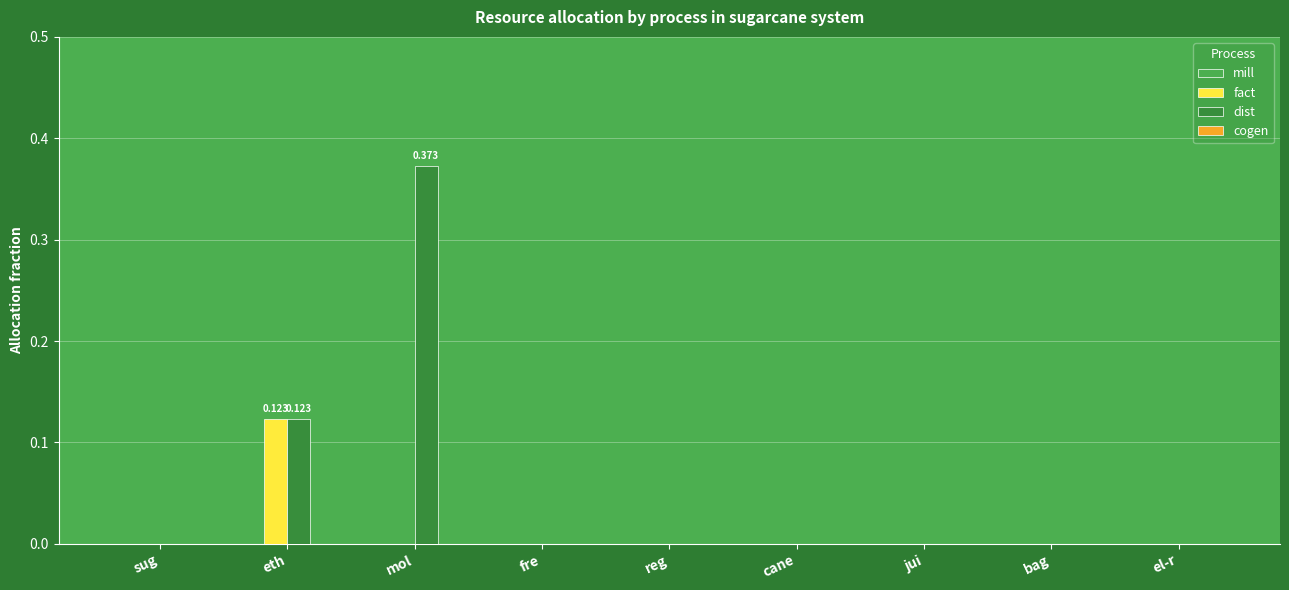

Which series has the widest spread of values?

dist